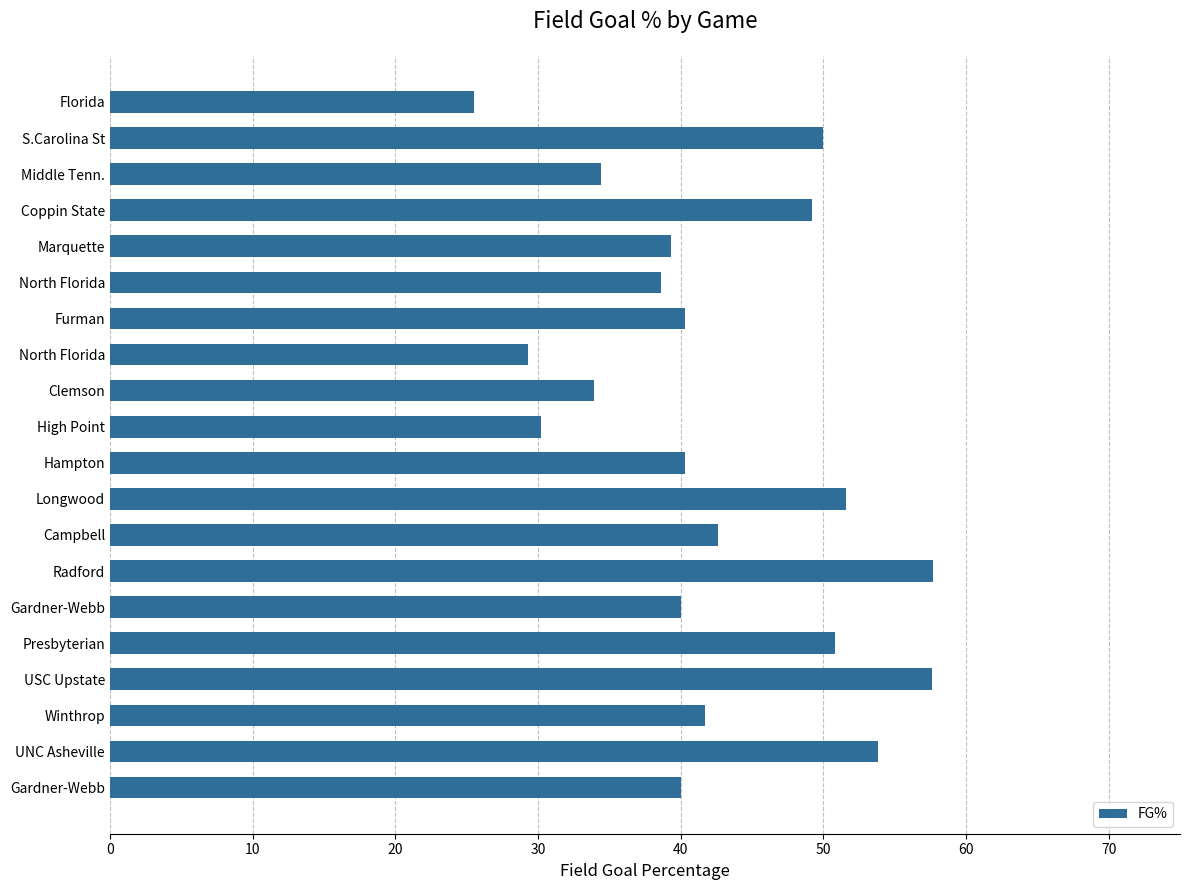

Are the bars horizontal?

Yes